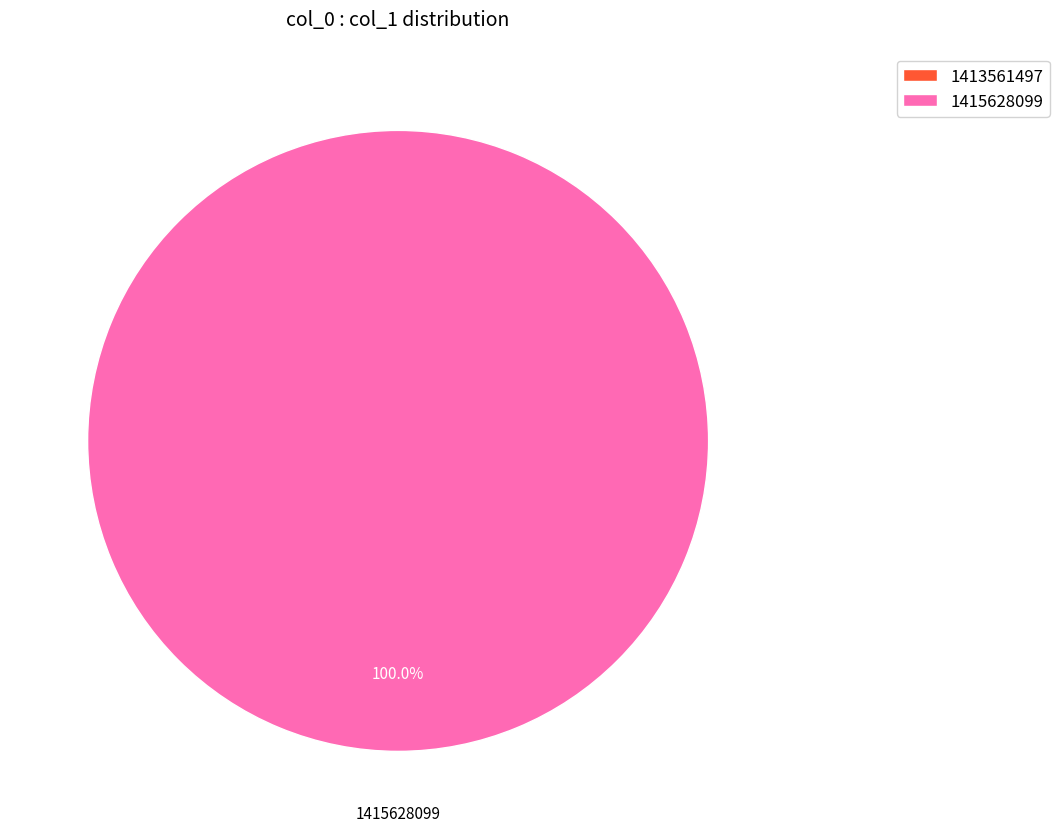

How many slices are in this pie chart?

2